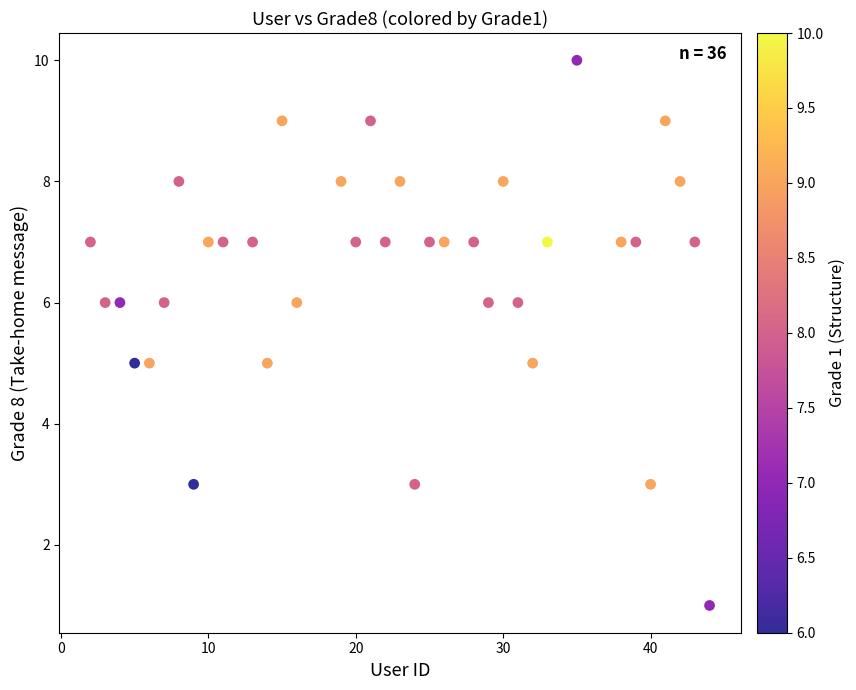

What is the range of Y values (max minus min)?

9